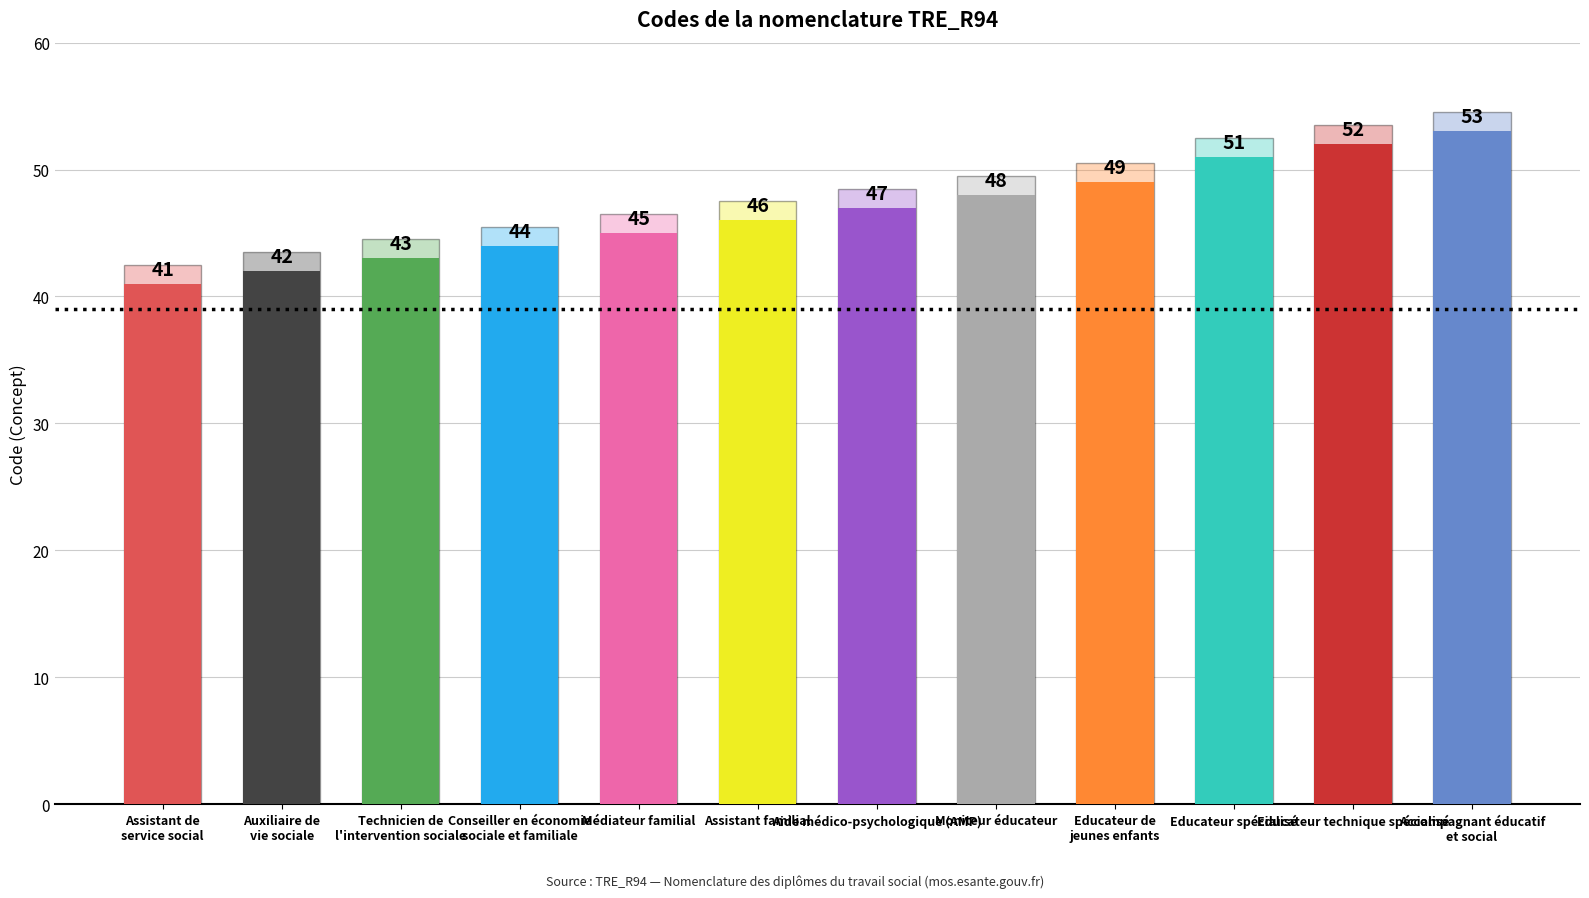

Rank the categories by value from highest to lowest.

Accompagnant éducatif
et social, Educateur technique spécialisé, Educateur spécialisé, Educateur de
jeunes enfants, Moniteur éducateur, Aide médico-psychologique (AMP), Assistant familial, Médiateur familial, Conseiller en économie
sociale et familiale, Technicien de
l'intervention sociale, Auxiliaire de
vie sociale, Assistant de
service social